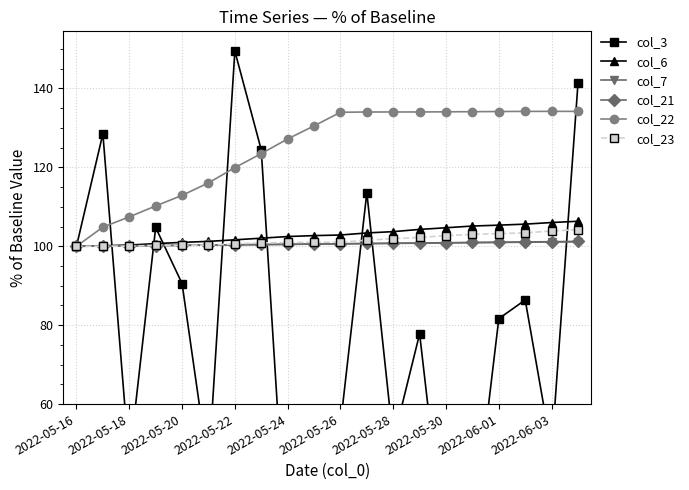

Reading right to left, extract all data points from this chart.

col_3: 141.4	48.2	86.4	81.7	25.6	19.6	77.8	50.7	113.6	54.7	5.6	17.9	124.4	149.5	43.7	90.6	104.8	45.6	128.5	100.0
col_6: 106.3	106.0	105.6	105.4	105.1	104.7	104.3	103.7	103.4	102.9	102.7	102.5	102.1	101.6	101.2	101.0	100.7	100.3	100.1	100.0
col_7: 101.2	101.1	101.0	101.0	100.9	100.8	100.8	100.7	100.7	100.6	100.5	100.5	100.4	100.4	100.3	100.2	100.2	100.1	100.1	100.0
col_21: 101.2	101.2	101.1	101.0	101.0	100.9	100.8	100.8	100.7	100.7	100.6	100.5	100.5	100.4	100.3	100.3	100.2	100.1	100.1	100.0
col_22: 134.2	134.2	134.2	134.2	134.1	134.1	134.0	134.0	134.0	134.0	130.5	127.2	123.5	119.9	116.1	112.9	110.2	107.5	104.9	100.0
col_23: 104.2	103.9	103.4	103.2	103.0	102.7	102.3	101.9	101.5	101.0	101.0	101.0	100.9	100.6	100.3	100.3	100.2	100.0	100.0	100.0